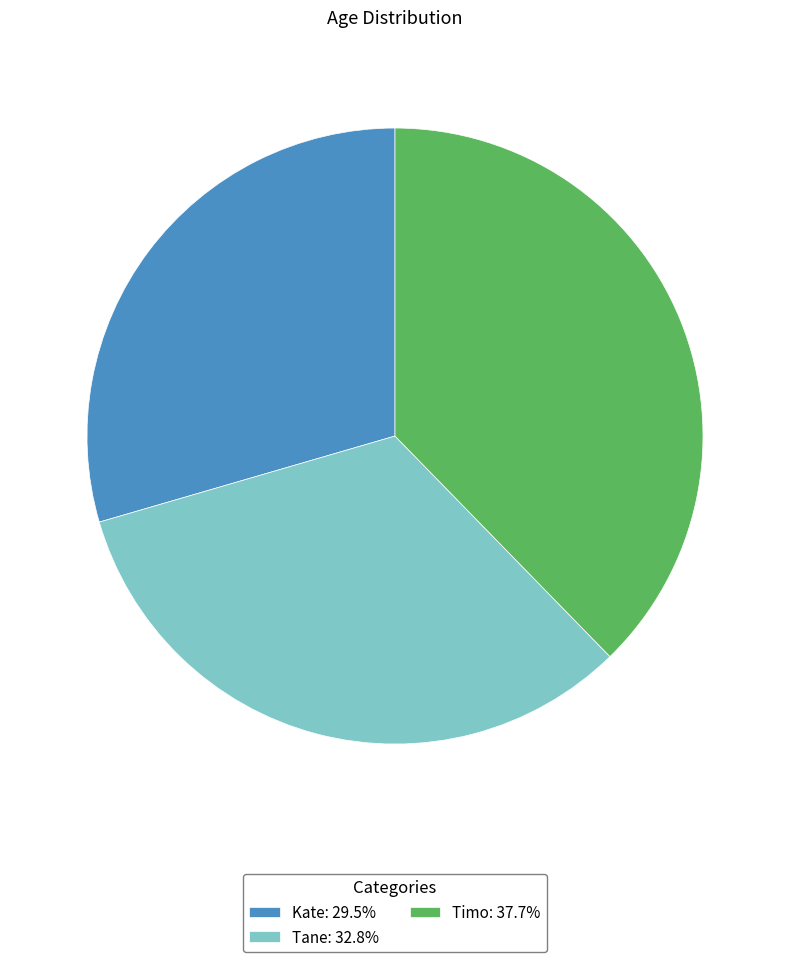

Combined, do Kate: 29.5% and Tane: 32.8% account for over 50%?

Yes